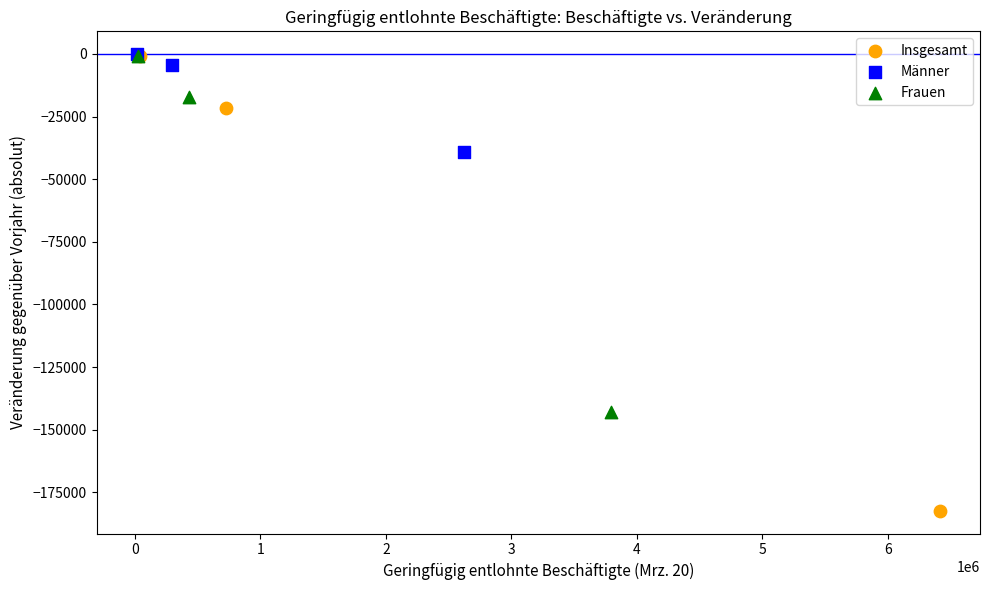

Which series has the largest Y range (max minus min)?

Insgesamt